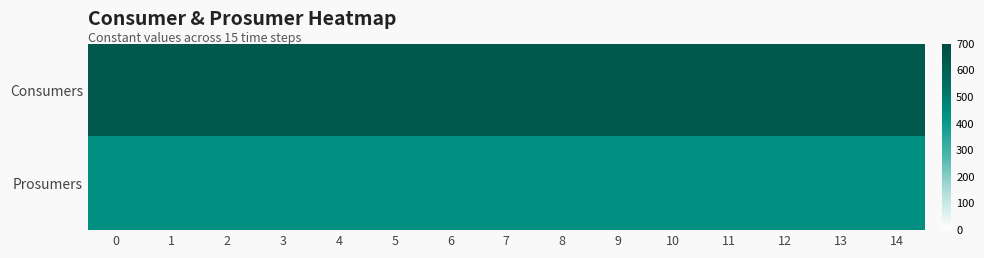

How many distinct data groups are displayed?

2